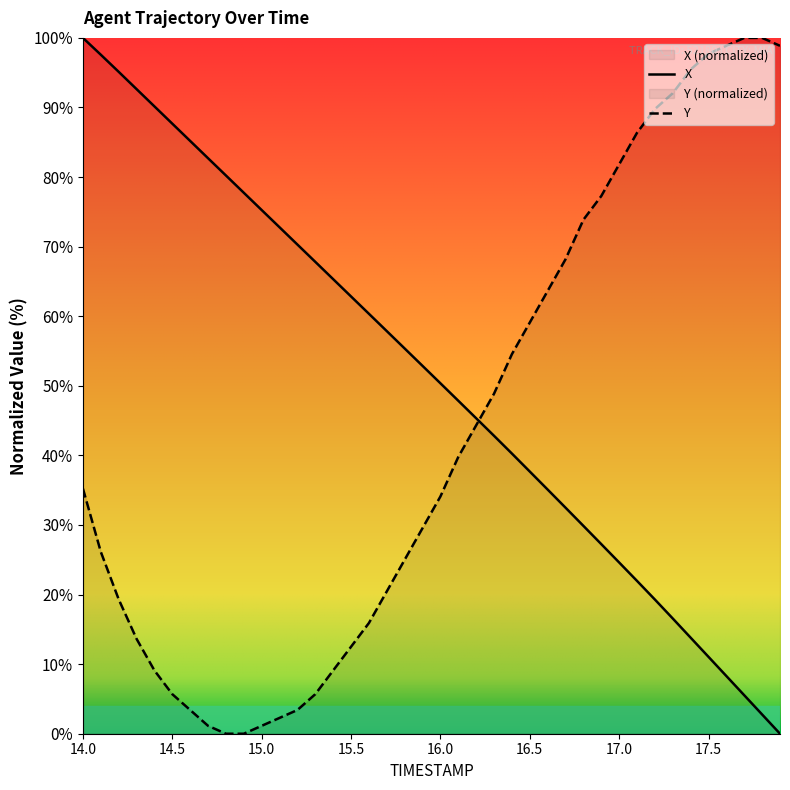

What is the difference between the maximum and minimum values in the Y series?

100.0